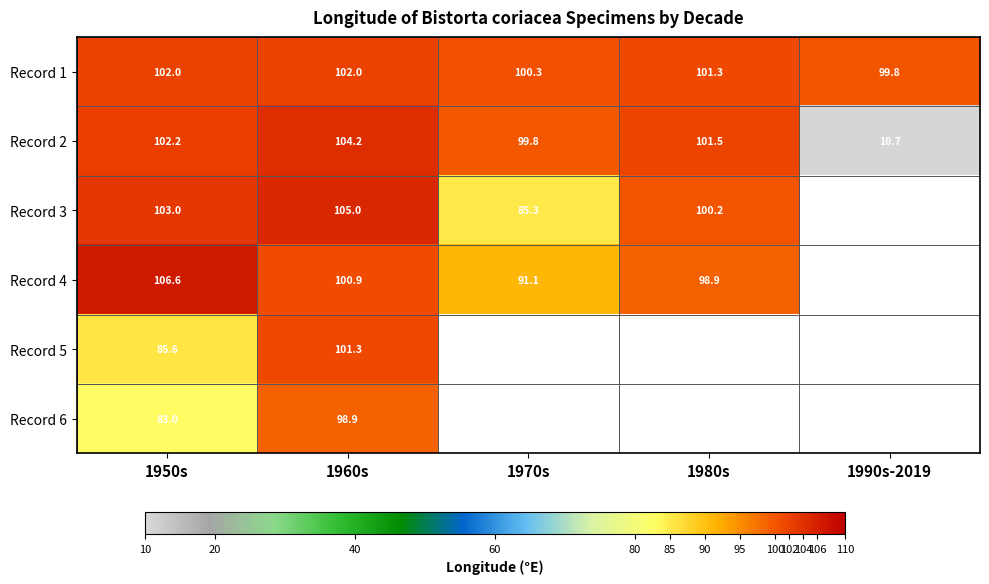

Is the value of Record 4 at 1970s greater than the value of Record 2 at 1980s?

No